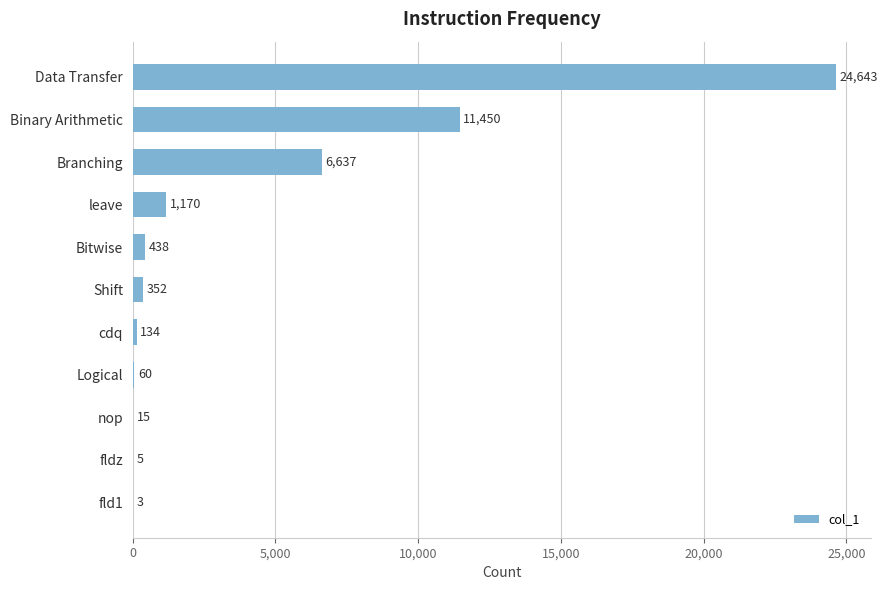

Which category has the highest value across all series?

Data Transfer